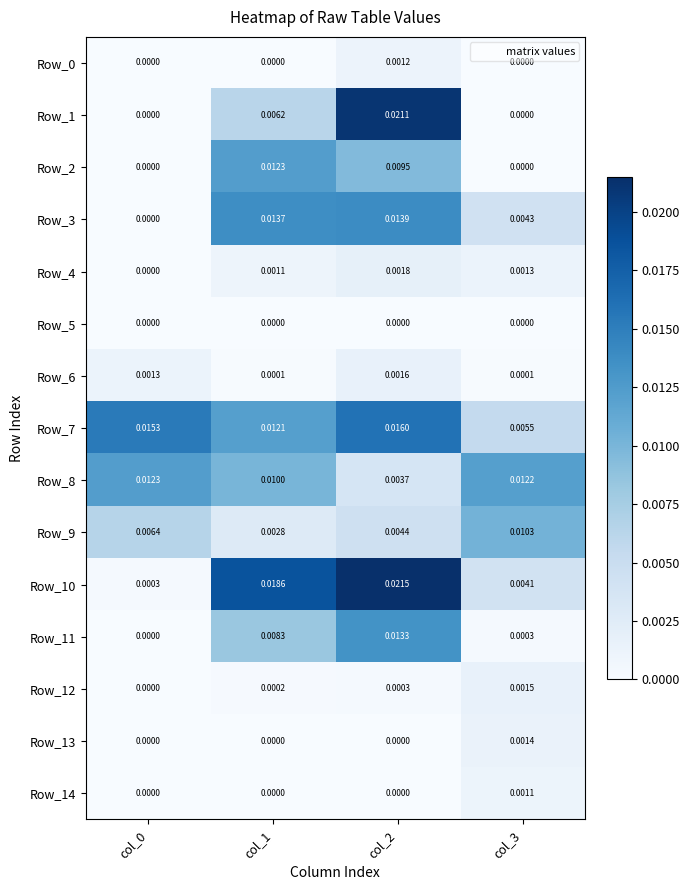

Is the value of Row_1 at col_0 greater than the value of Row_6 at col_2?

No